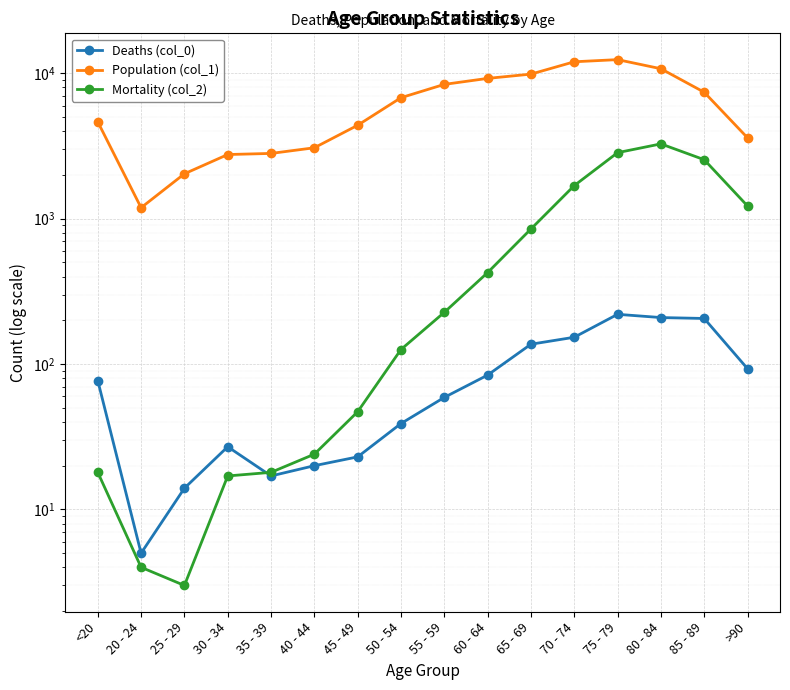

Does the chart display data point markers on the line(s)?

Yes